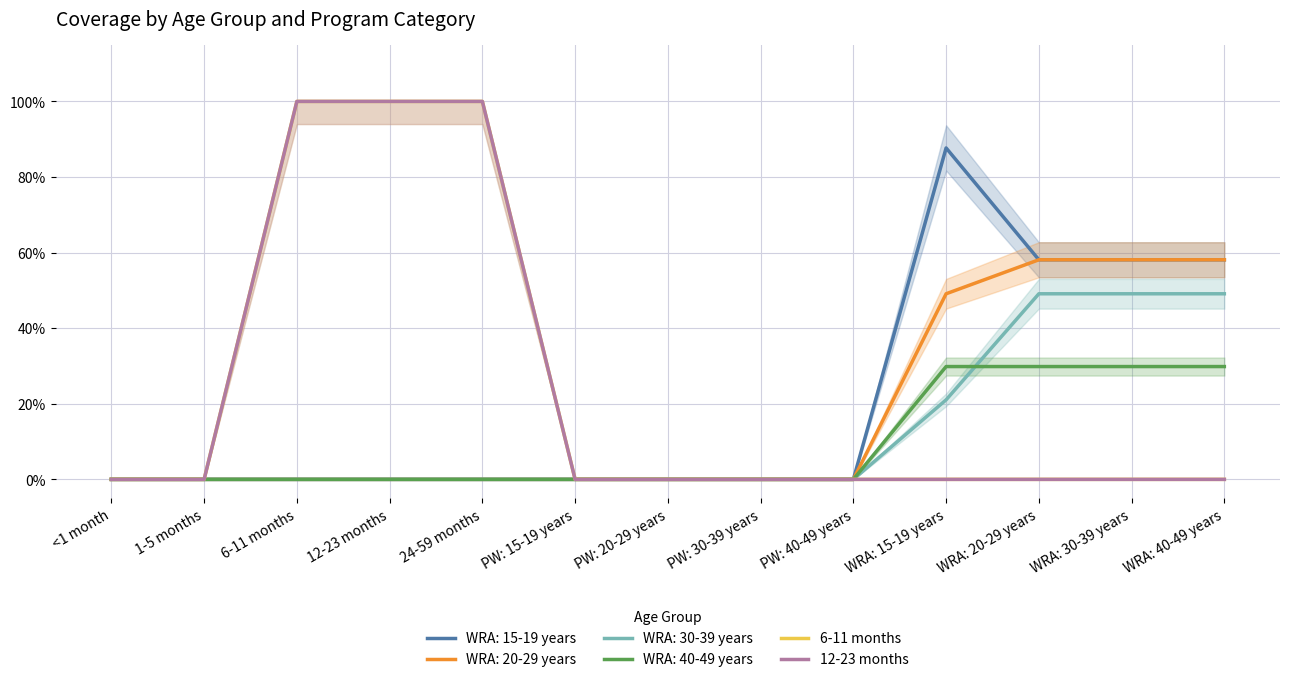

True or false: 6-11 months has a value of 0 at PW: 40-49 years.

True